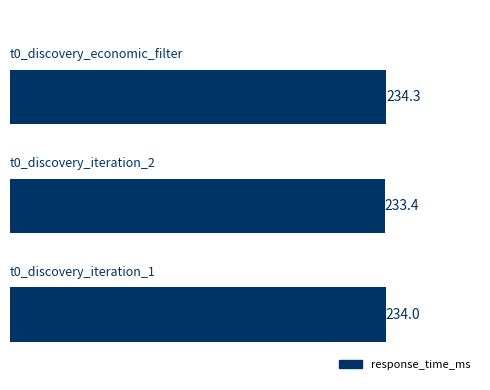

What is the smallest value displayed?

233.4